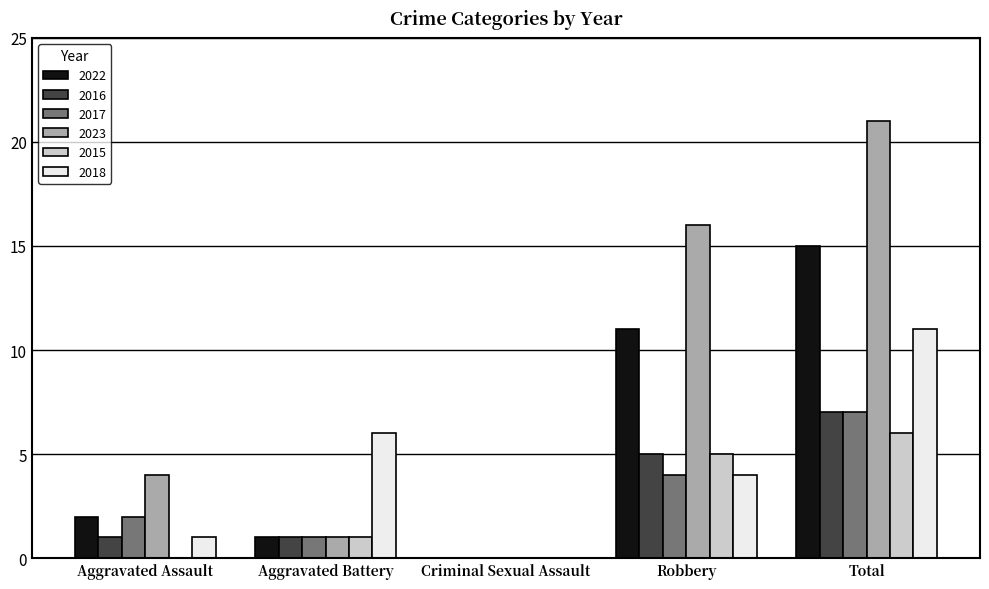

What value does the 2017 series have at Aggravated Battery?

1